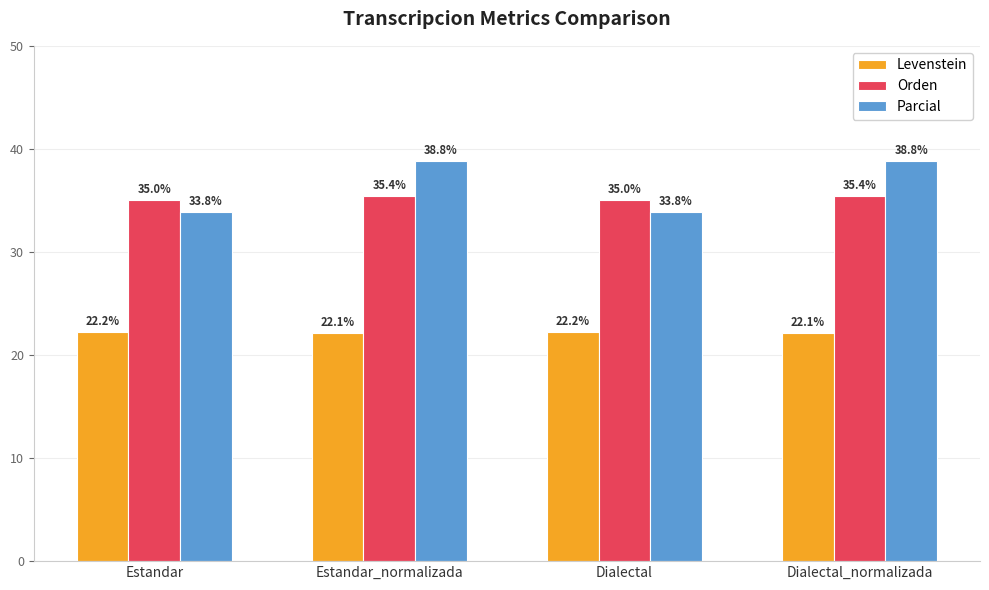

How many categories are shown in the chart?

4